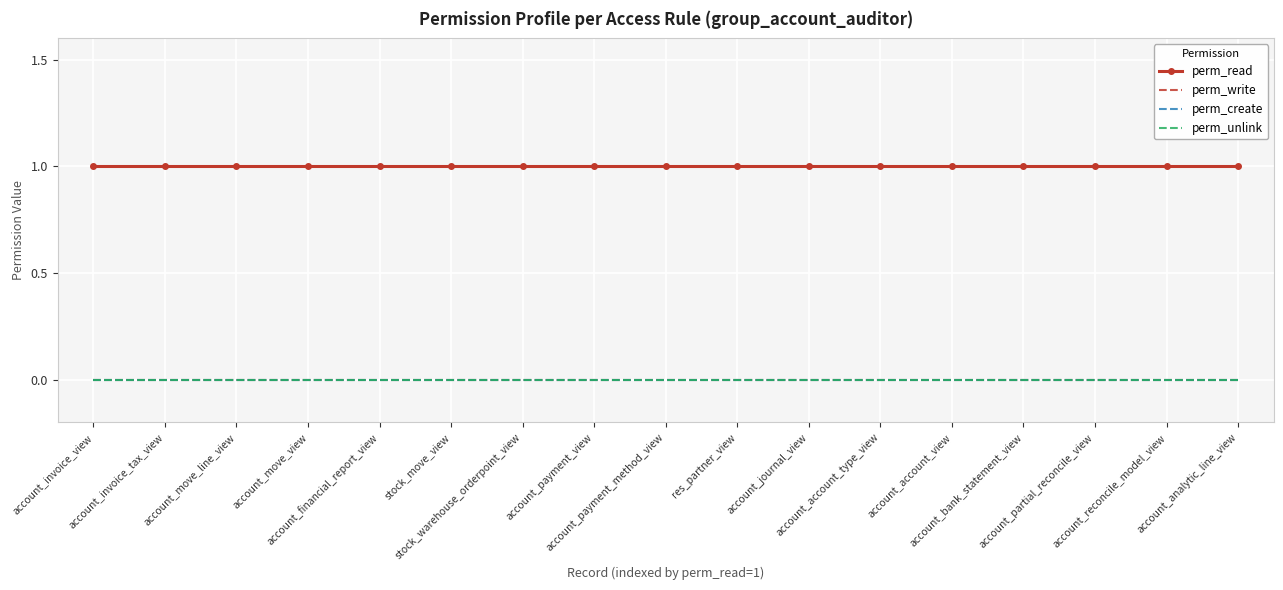

Between account_move_view and stock_warehouse_orderpoint_view, which series saw the biggest shift?

perm_read